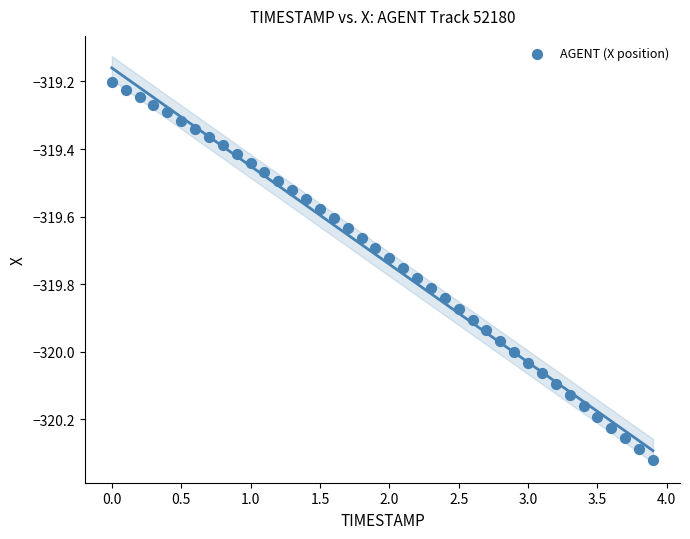

What is the range of Y values (max minus min)?

1.1